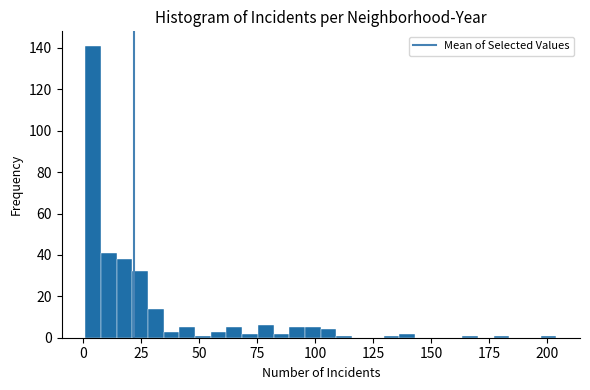

Around what value on the x-axis is the tallest bar? Give the approximate position of its centre, as read against the axis.

5